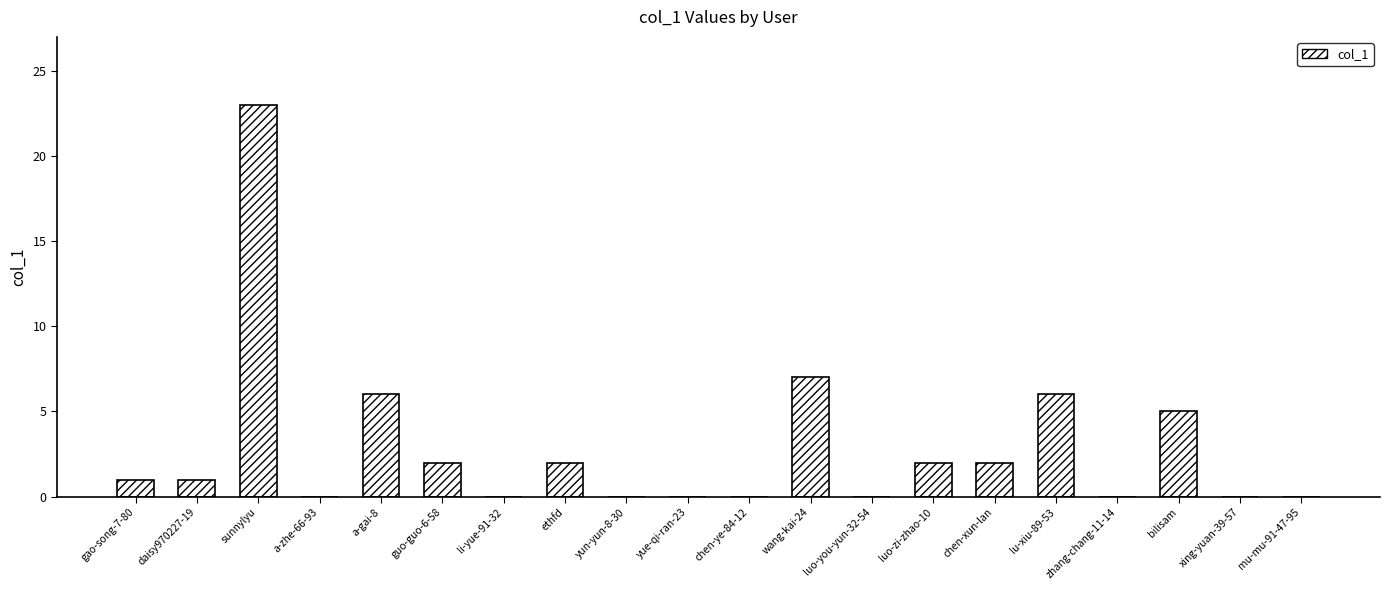

Count the number of categories in the chart.

20